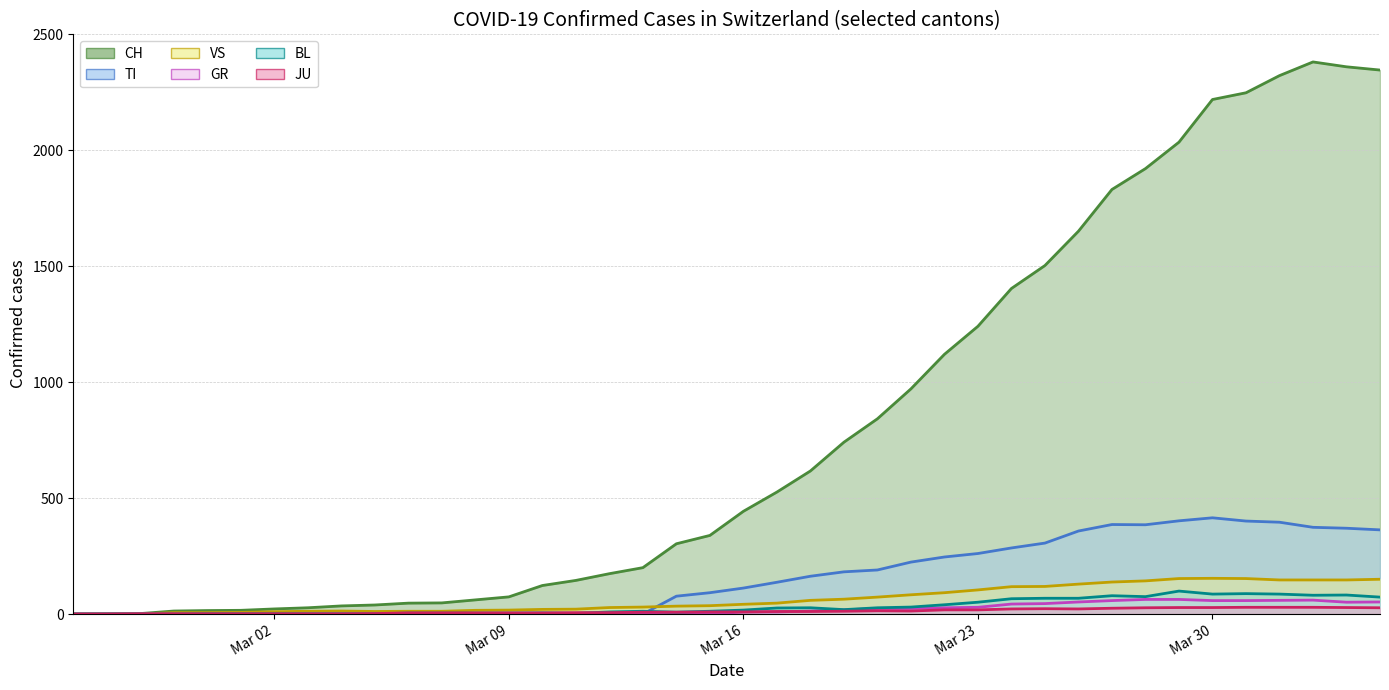

How many data points in CH are less than 443?

20